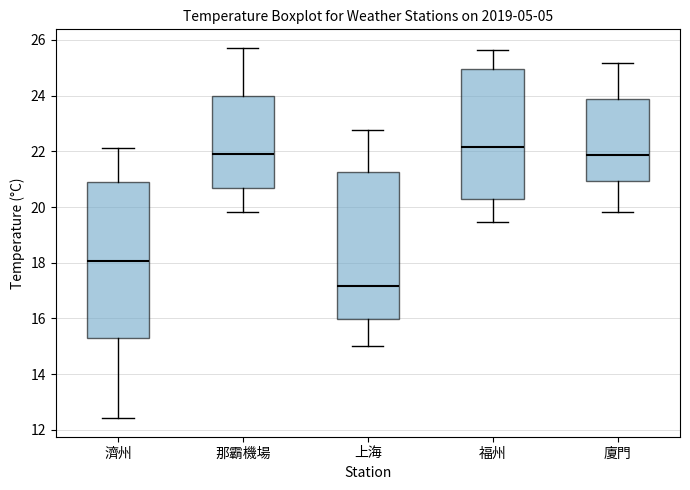

Where does the median line of the box for 廈門 sit on the y-axis? The values are not printed on the chart, so give them approximately, as read against the axis.

21.8